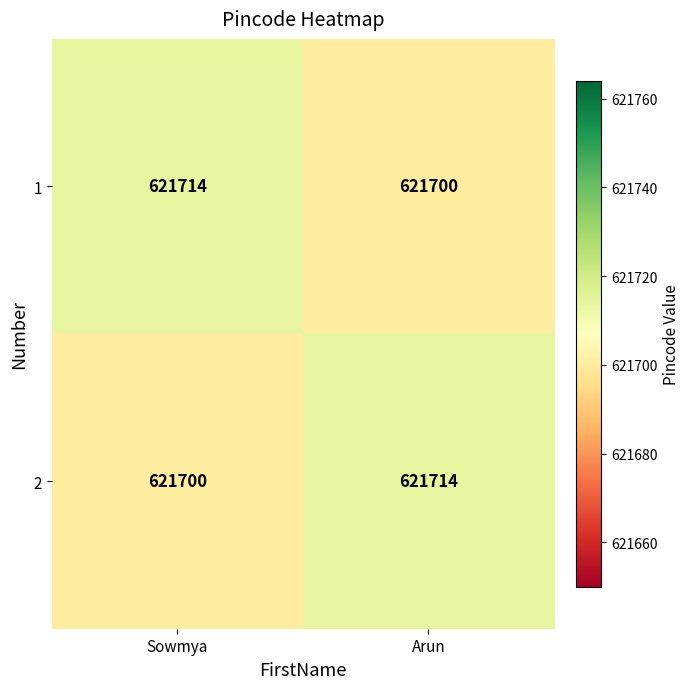

How many distinct data groups are displayed?

2